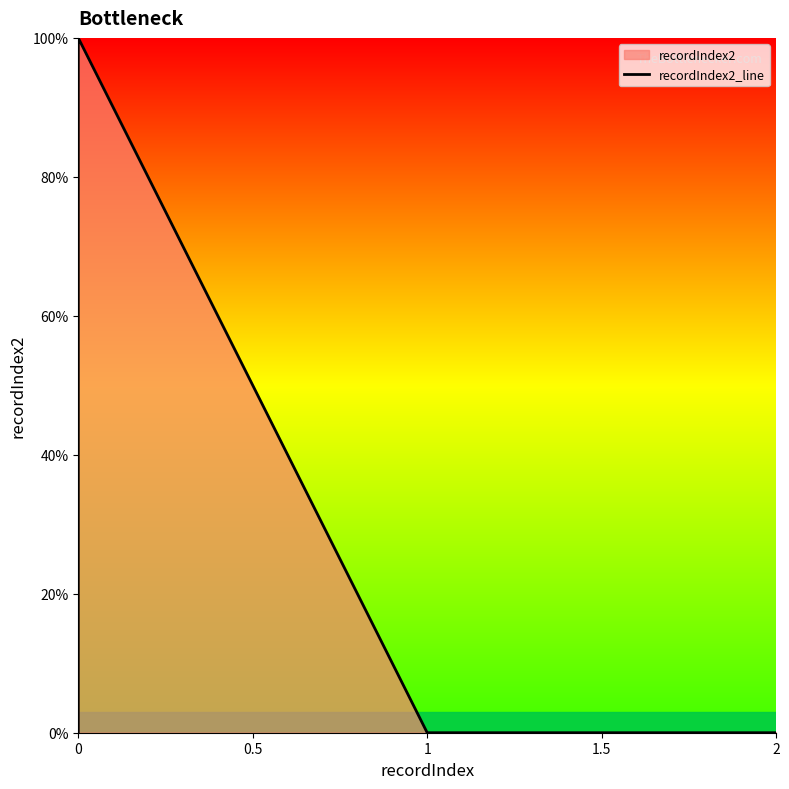

Is it true that the value at 0 is 2?

False